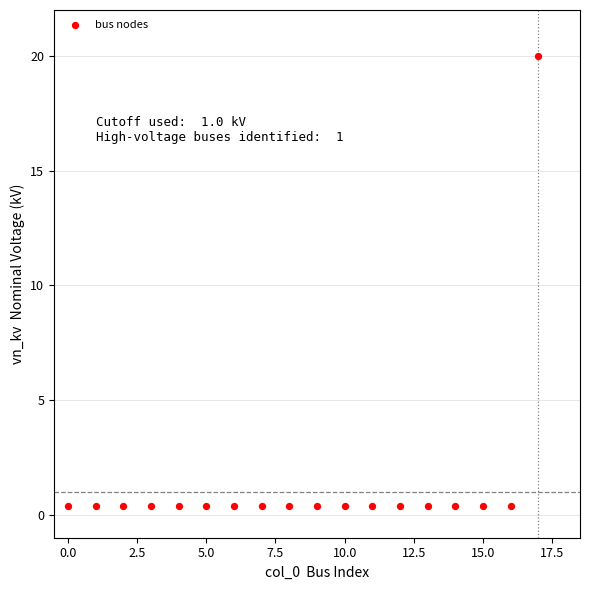

What is the range of Y values (max minus min)?

19.6